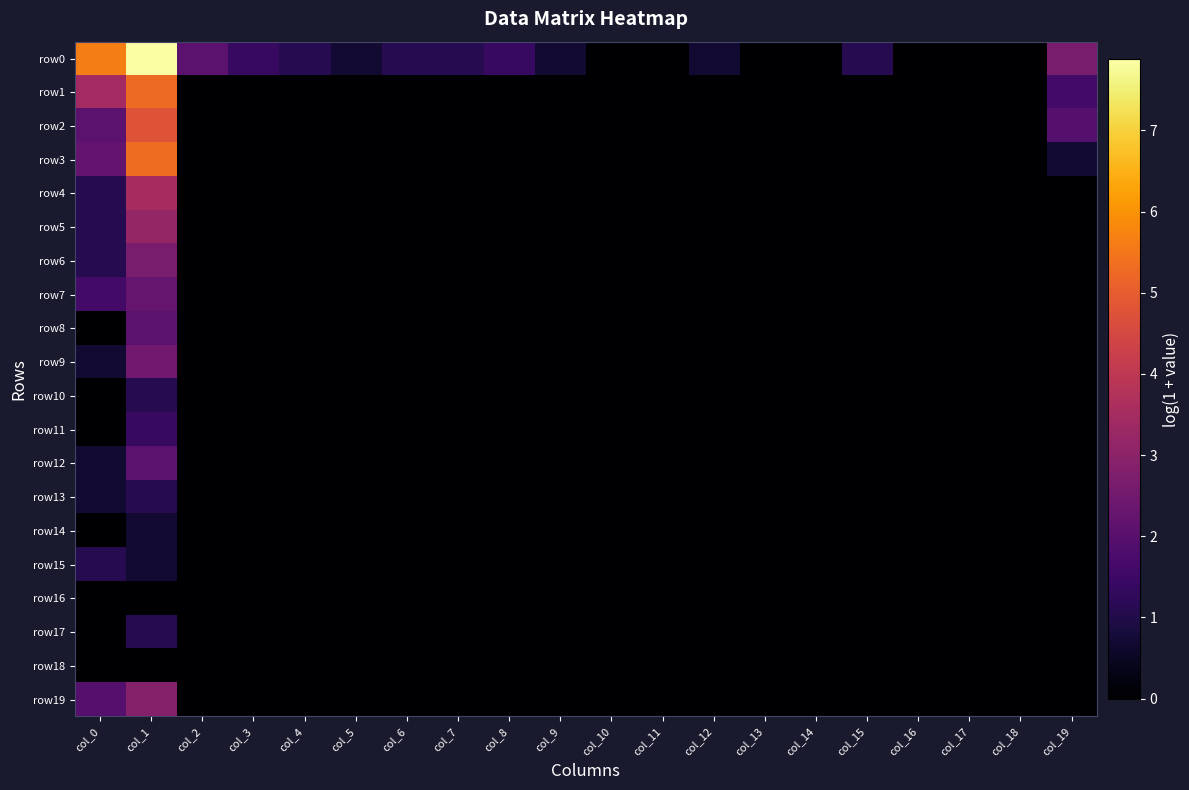

Rank the series by their maximum value, from lowest to highest.

row16, row18, row14, row10, row13, row15, row17, row11, row8, row12, row7, row9, row6, row19, row5, row4, row2, row1, row3, row0